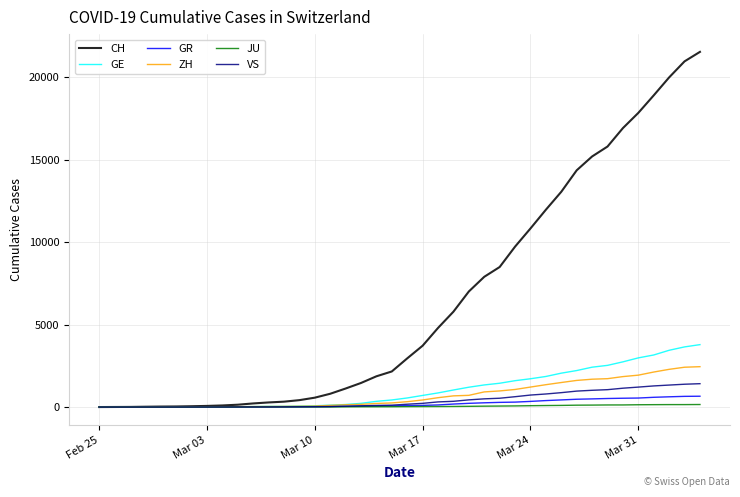

Which series has the largest total across all categories?

CH